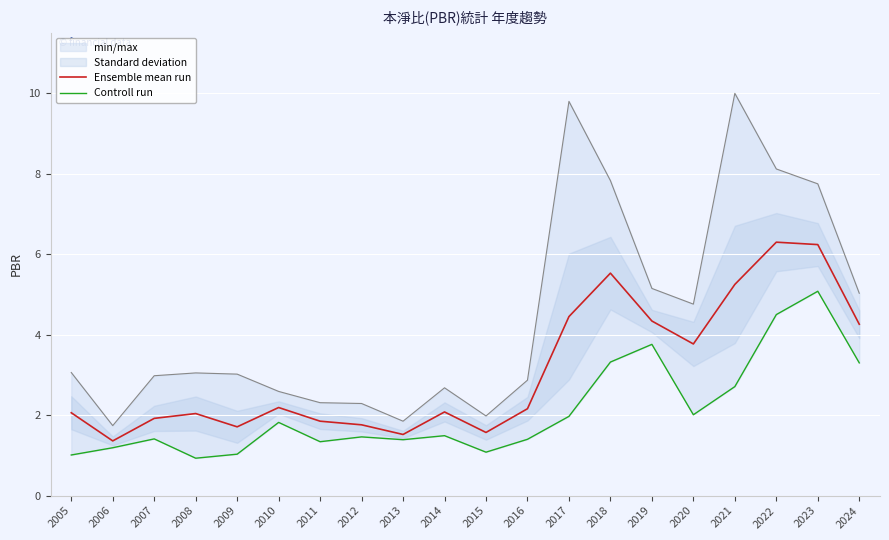

In Controll run, how many points are lower than both neighbors (excluding endpoints)?

5